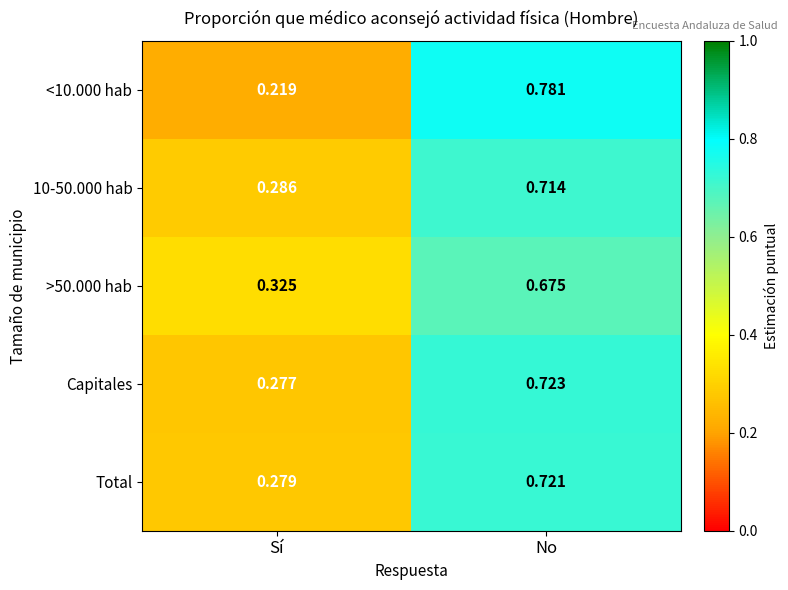

What is the difference between the highest and lowest values at No?

0.1